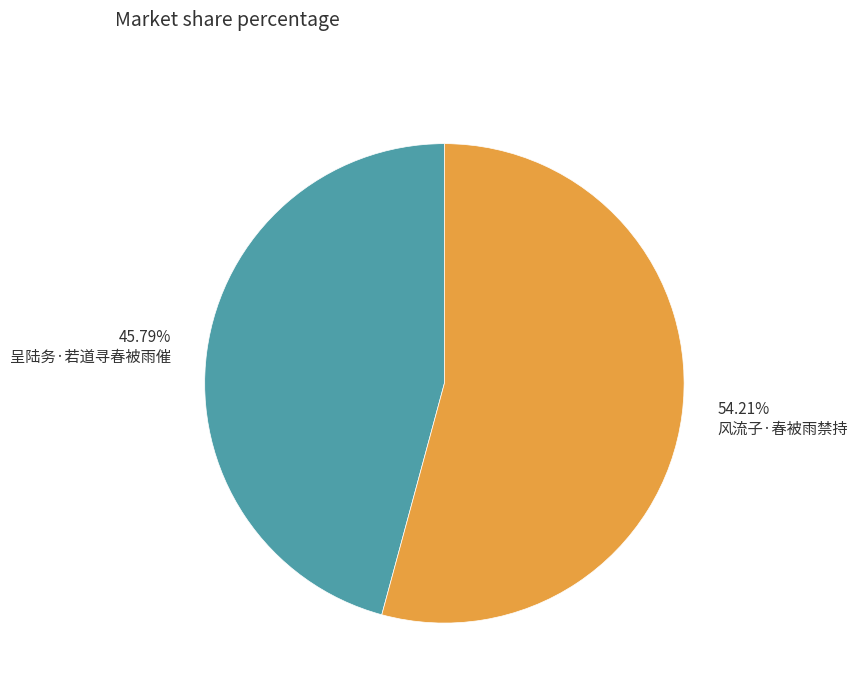

What percentage is the 风流子·春被雨禁持 slice, to the nearest percent?

54%